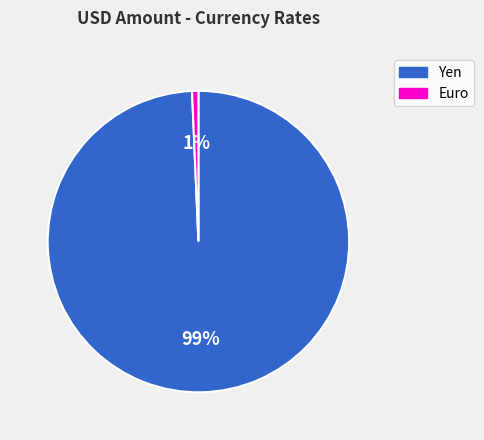

Is the sum of Euro and Yen greater than half?

Yes